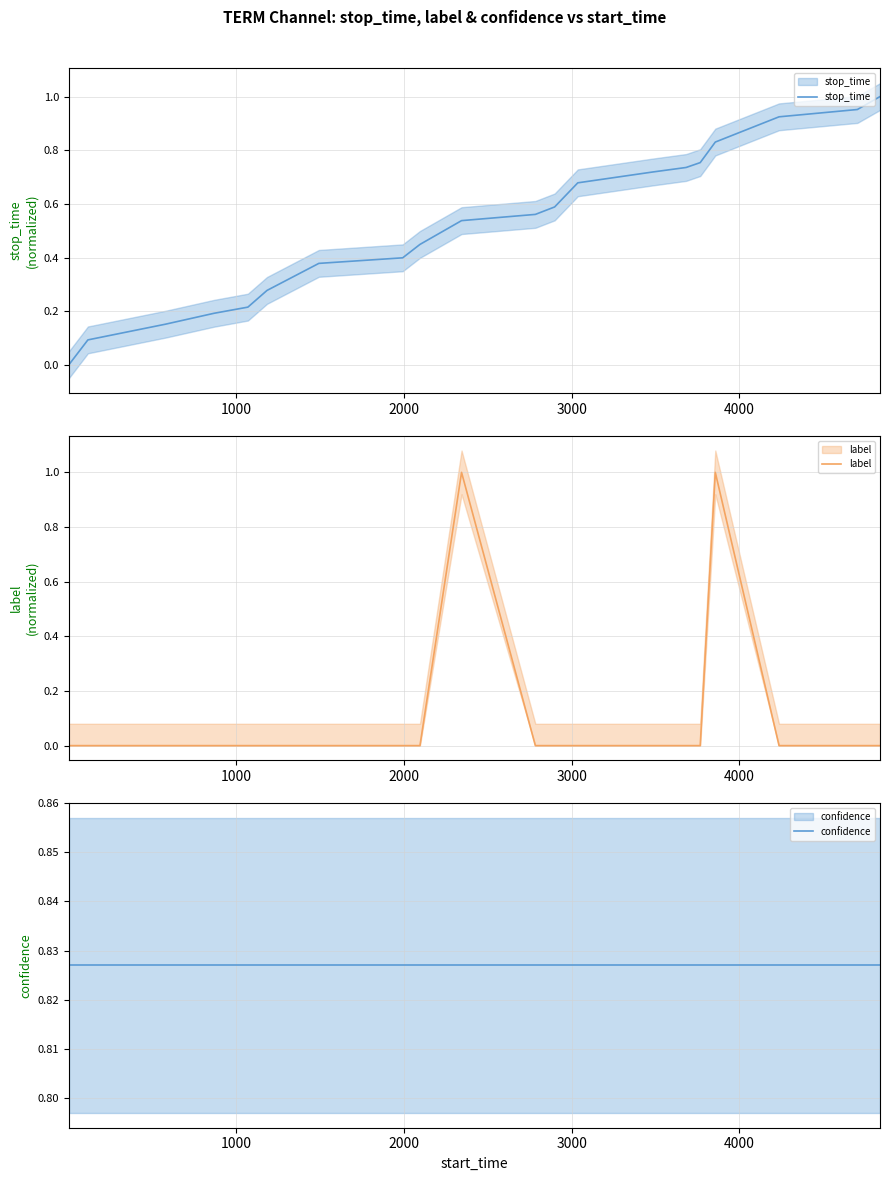

Is the value of stop_time at 16 greater than the value of confidence at 19?

Yes